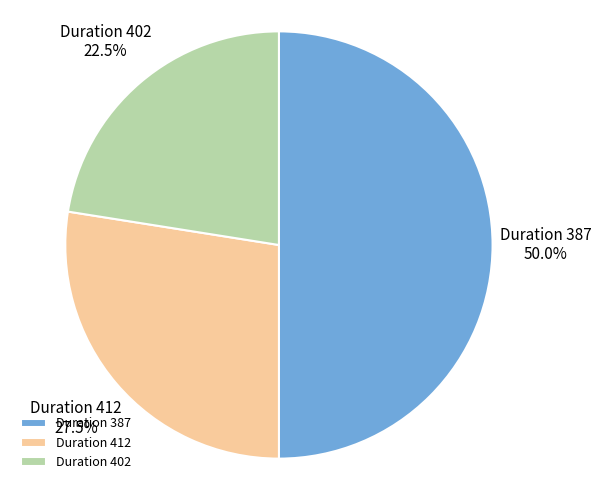

What is the total percentage of Duration 402 and Duration 412?

50.0%